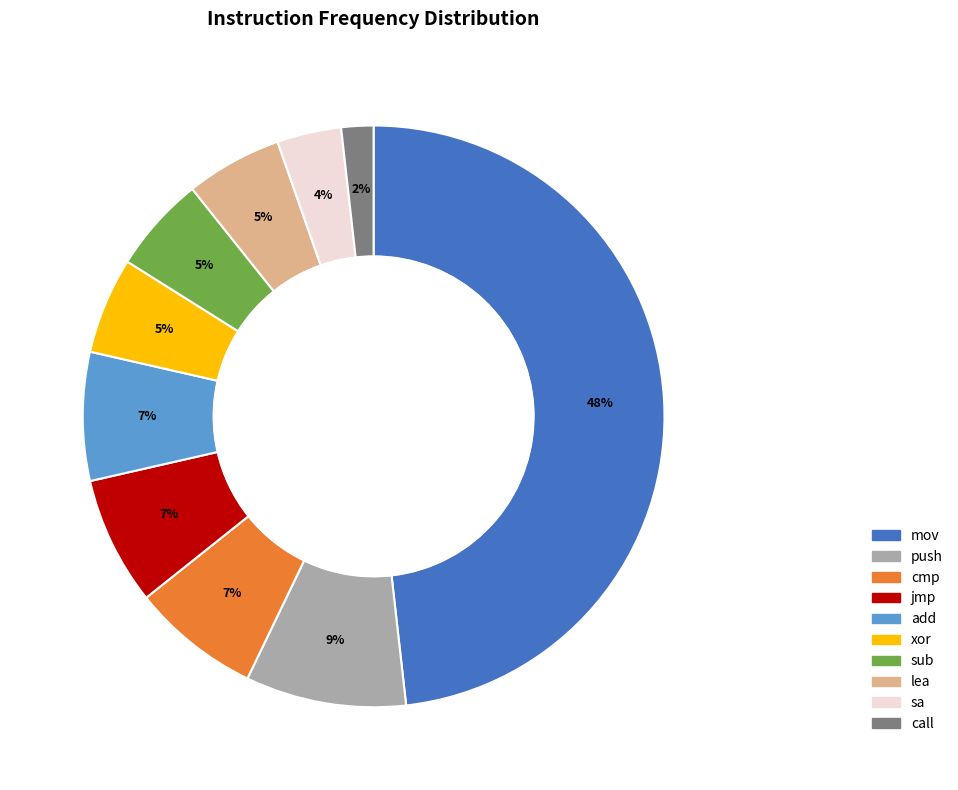

To the nearest percent, what portion does xor represent?

5%